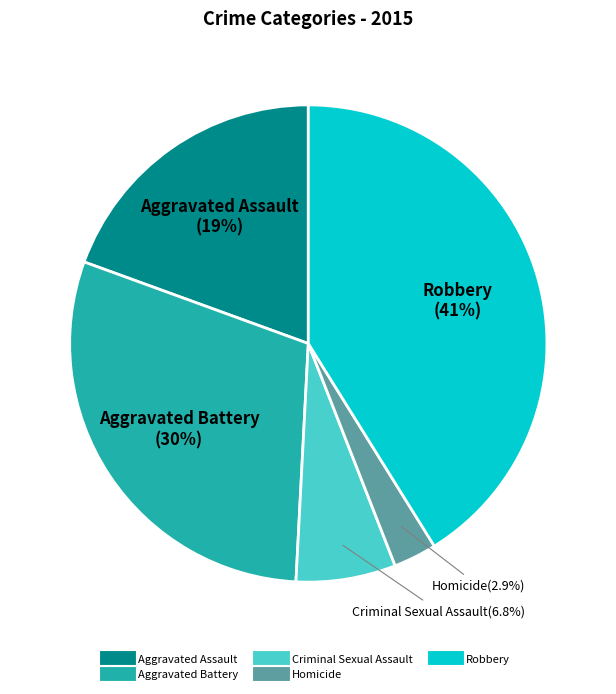

Rank the categories by value from highest to lowest.

Robbery, Aggravated Battery, Aggravated Assault, Criminal Sexual Assault, Homicide